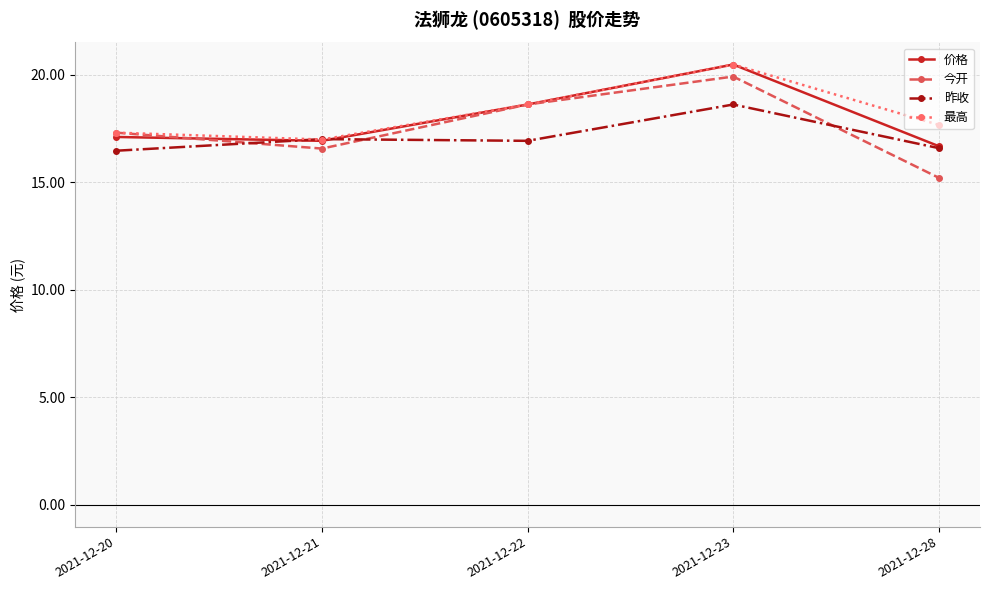

Between 2021-12-20 and 2021-12-22, which series saw the biggest shift?

价格